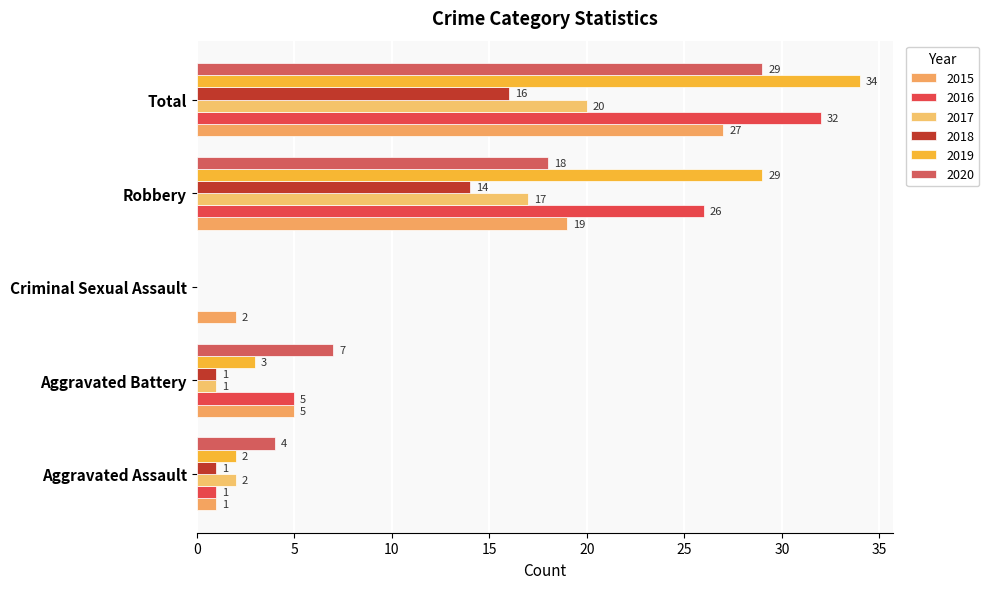

Between Total and Robbery, which is larger?

Total